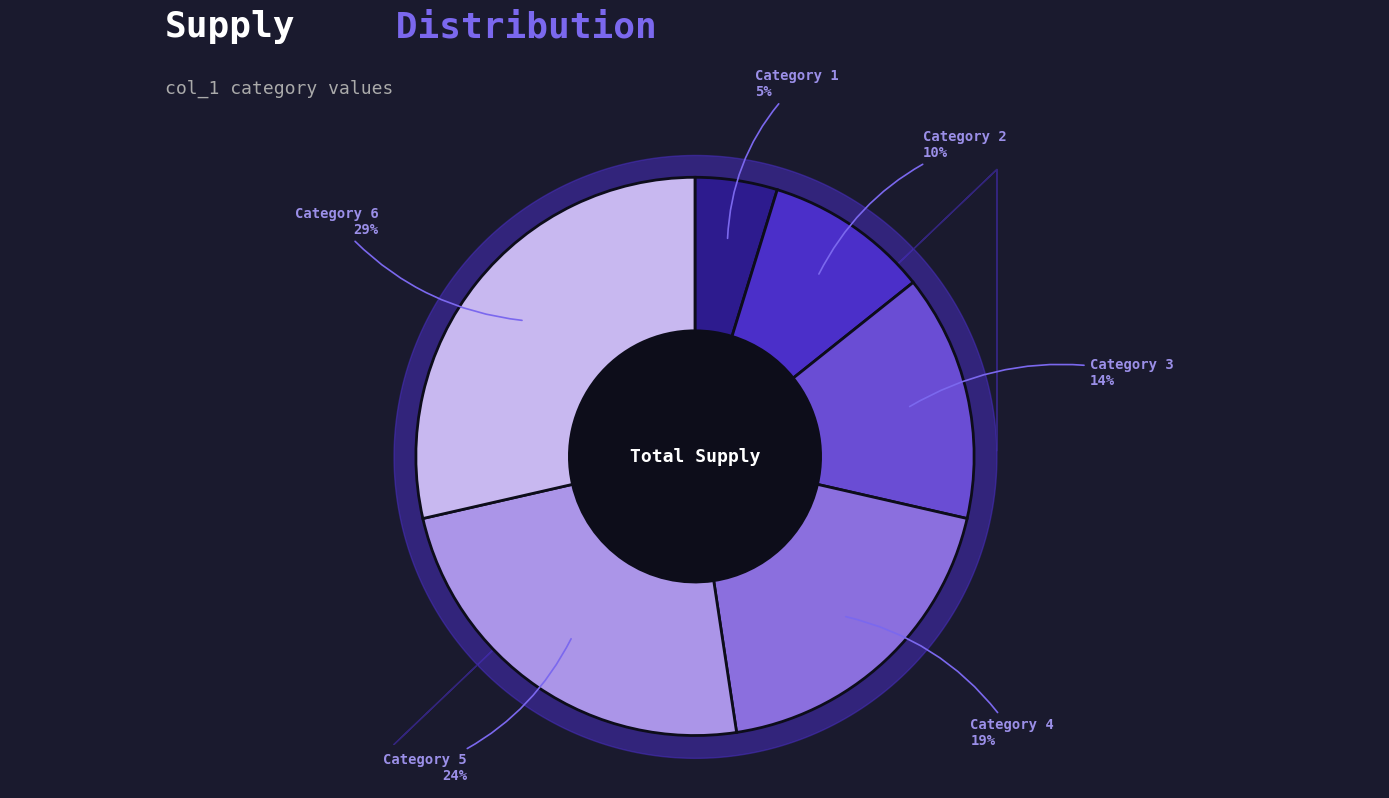

To the nearest percent, what is the difference between the largest and smallest slice percentages?

24%